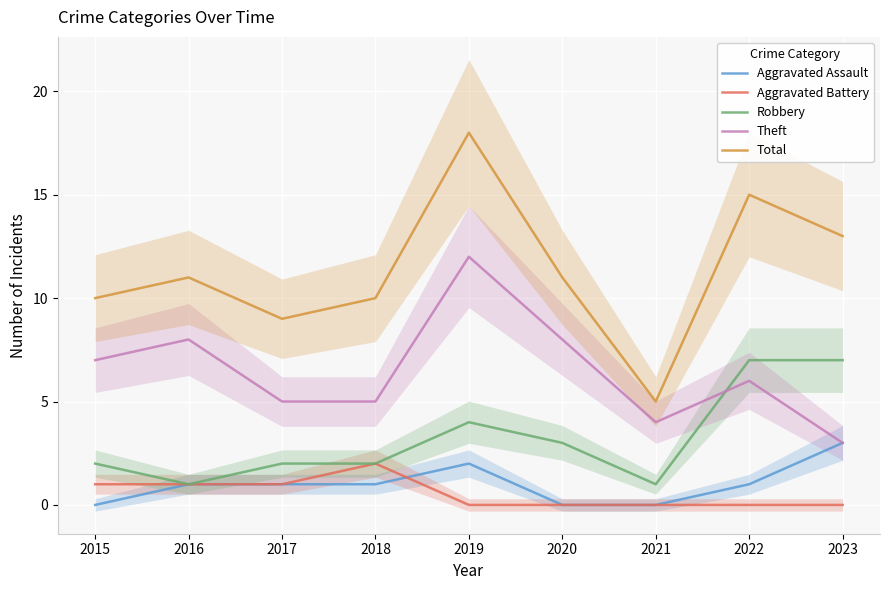

Which label corresponds to the smallest value in the chart?

2015